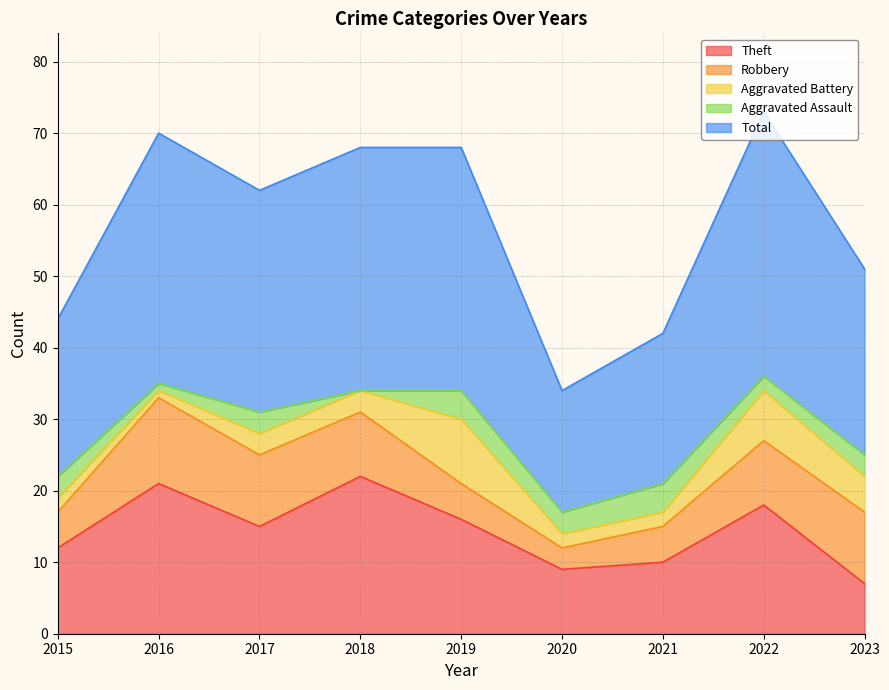

Which category has the highest value in the Aggravated Battery series?

2019